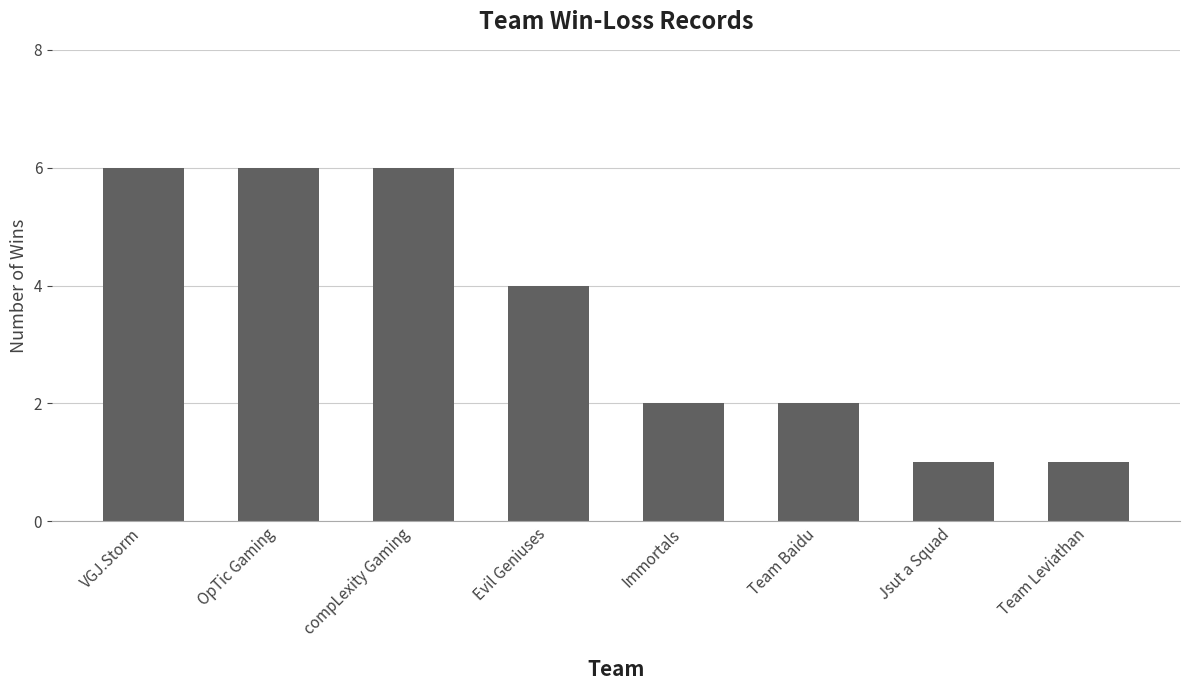

True or false: the data shows 2 at Immortals.

True